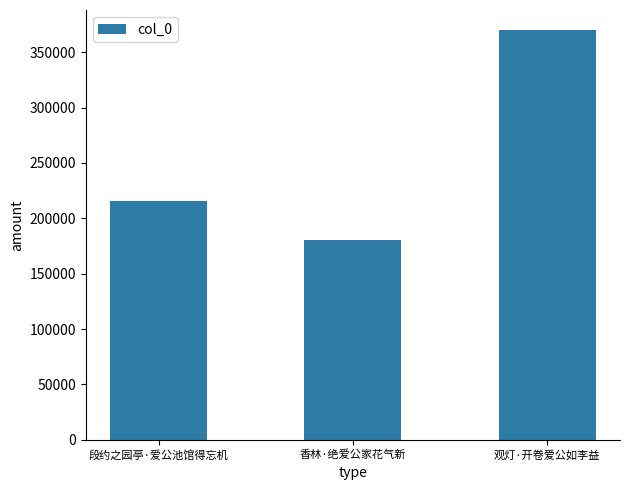

Approximately how many times larger is the value at 观灯·开卷爱公如李益 compared to 段约之园亭·爱公池馆得忘机?

1.7